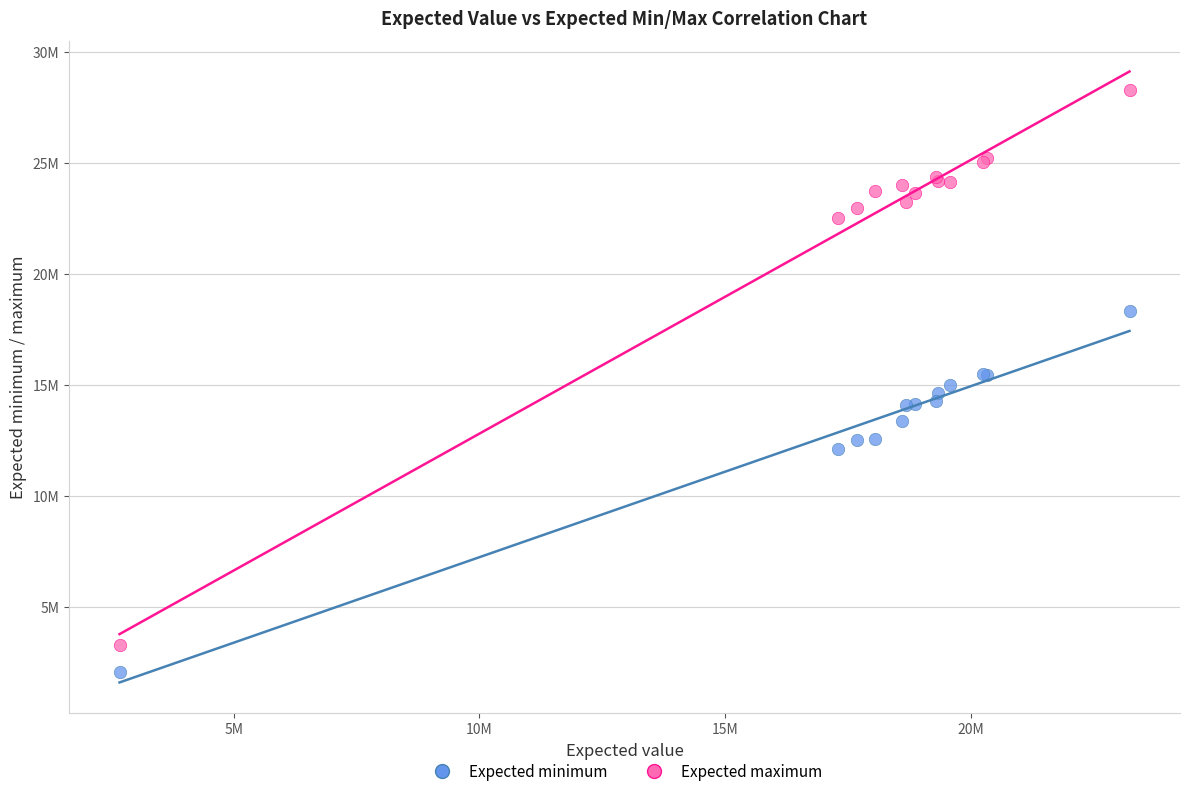

Which series has the largest Y range (max minus min)?

Expected maximum